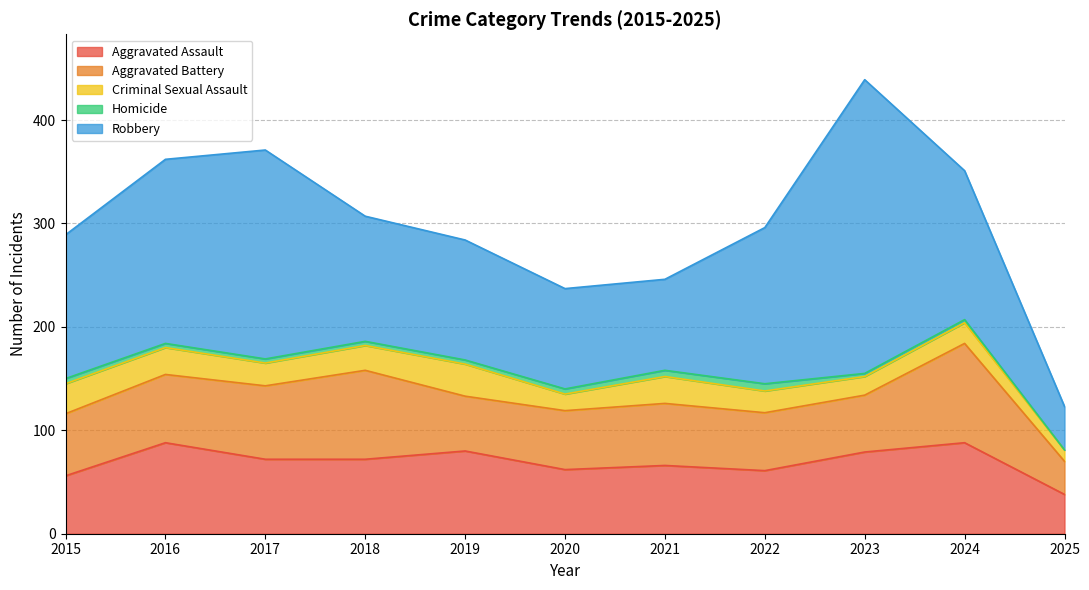

At which label is Criminal Sexual Assault closest to 21?

2022